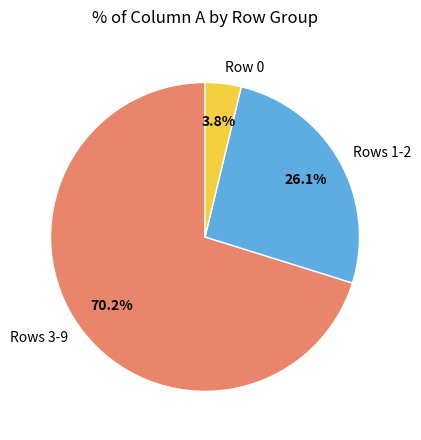

Approximately how many times larger is the value at Rows 1-2 compared to Rows 3-9?

0.4